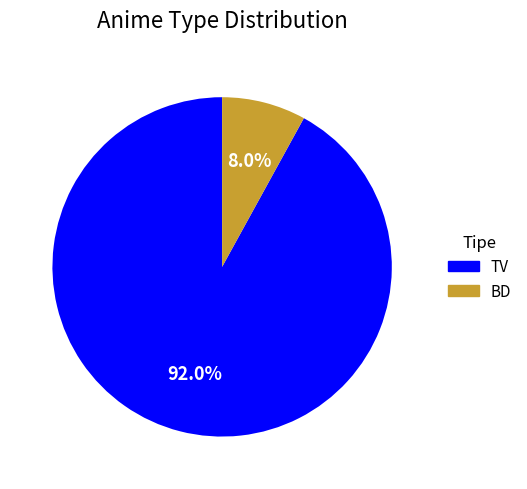

To the nearest percent, what is the difference between the largest and smallest slice percentages?

84%